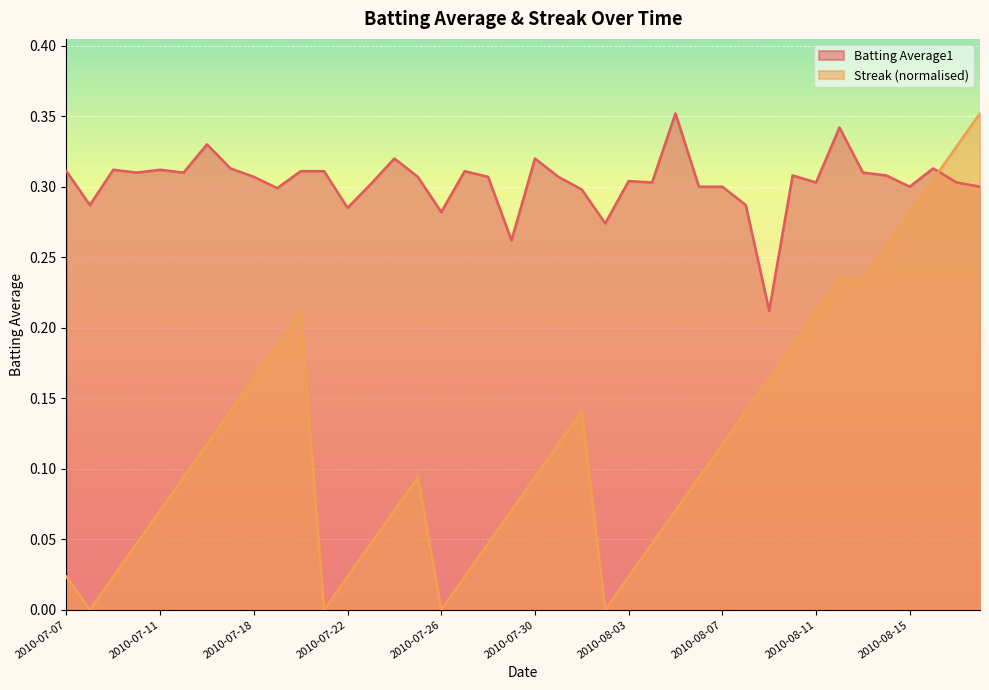

What is the total value across all series at 2010-07-30?

0.4